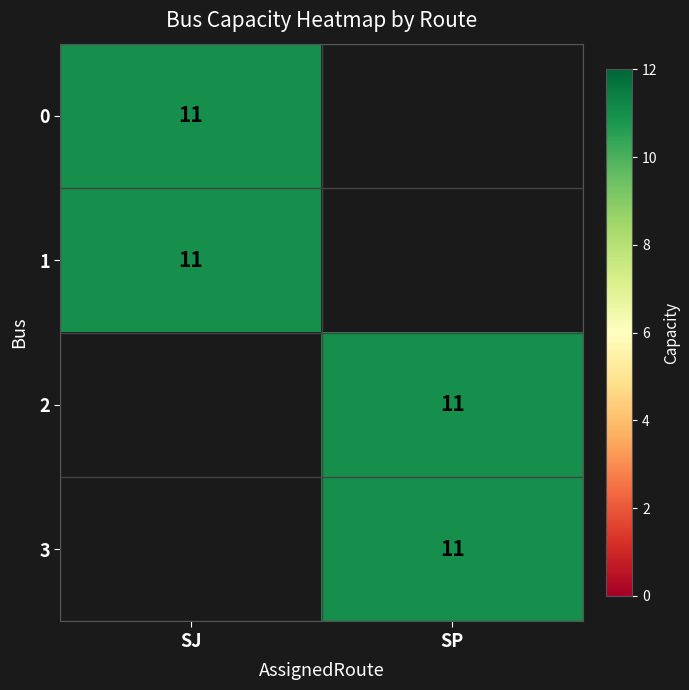

What value does the 1 series have at 0, to the nearest 10?

10